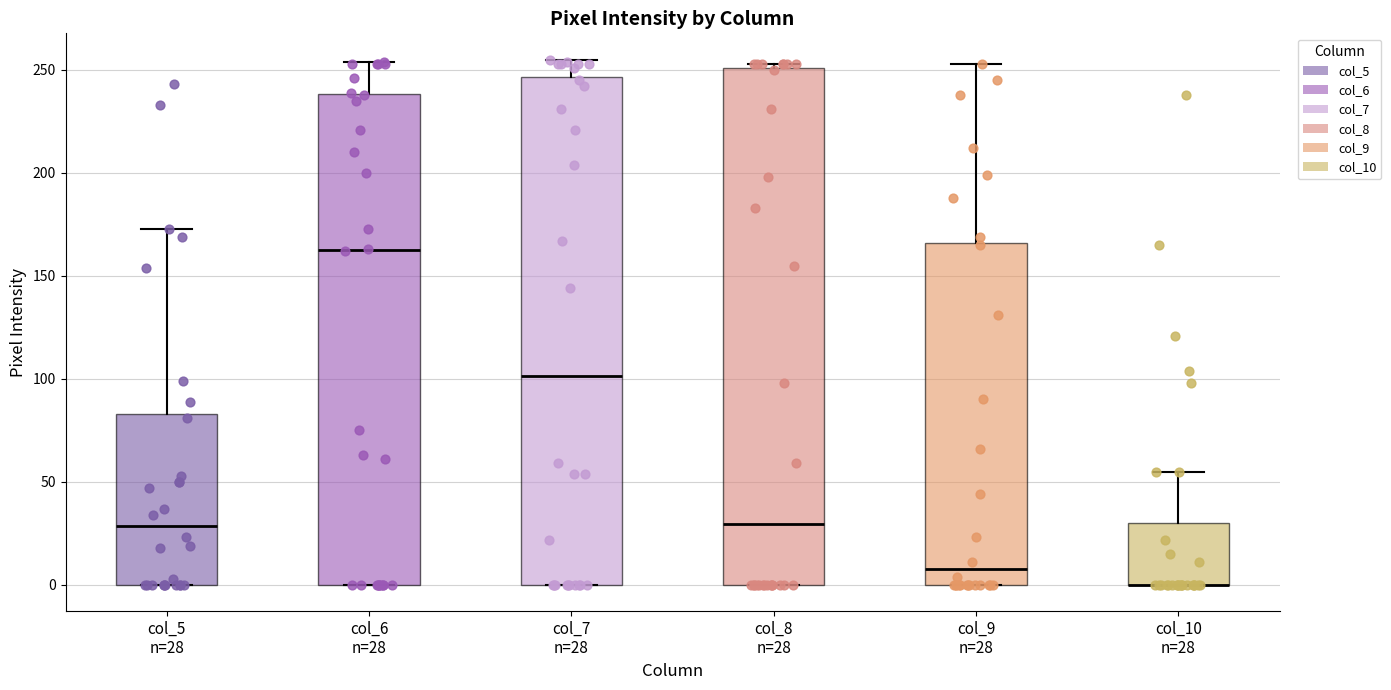

Reading left to right, read every box against the y-axis: the position of its median line, the range the box covers, and the ends of its whiskers. The values are not printed on the chart, so give them approximately, as read against the axis.

col_5 n=28: median 30, box 0 to 85, whiskers 0 to 175
col_6 n=28: median 165, box 0 to 240, whiskers 0 to 255
col_7 n=28: median 100, box 0 to 245, whiskers 0 to 255
col_8 n=28: median 30, box 0 to 250, whiskers 0 to 255
col_9 n=28: median 10, box 0 to 165, whiskers 0 to 255
col_10 n=28: median 0 (drawn on the box's lower edge), box 0 to 30, whiskers 0 to 55